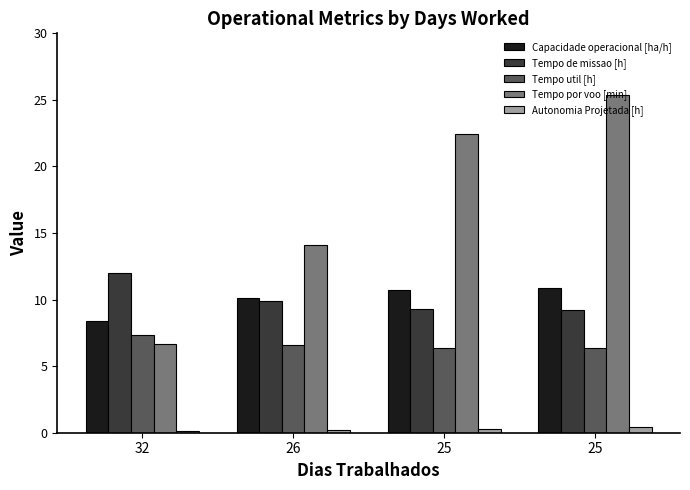

At which category does the chart reach its minimum across all series?

32